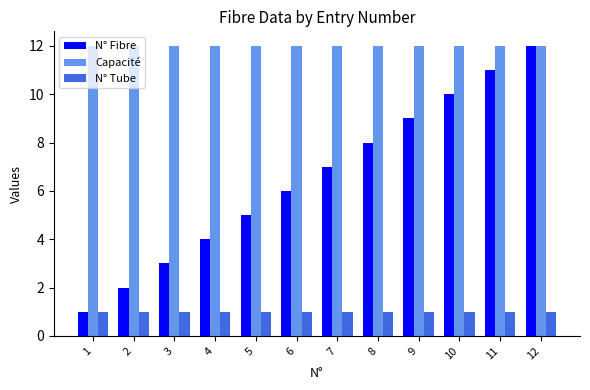

Rank the series by their average value, from lowest to highest.

N° Tube, N° Fibre, Capacité